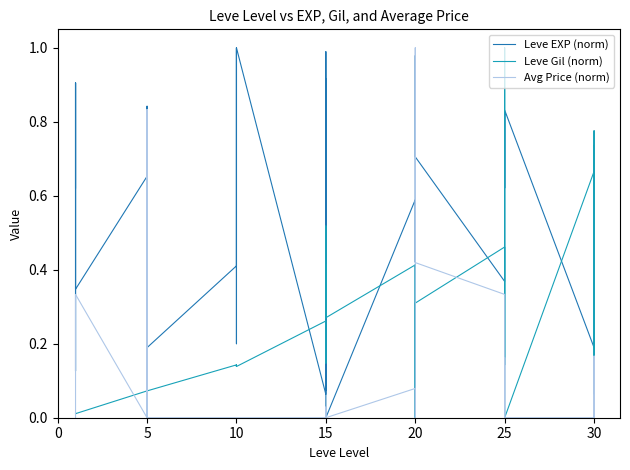

Does the chart display data point markers on the line(s)?

No